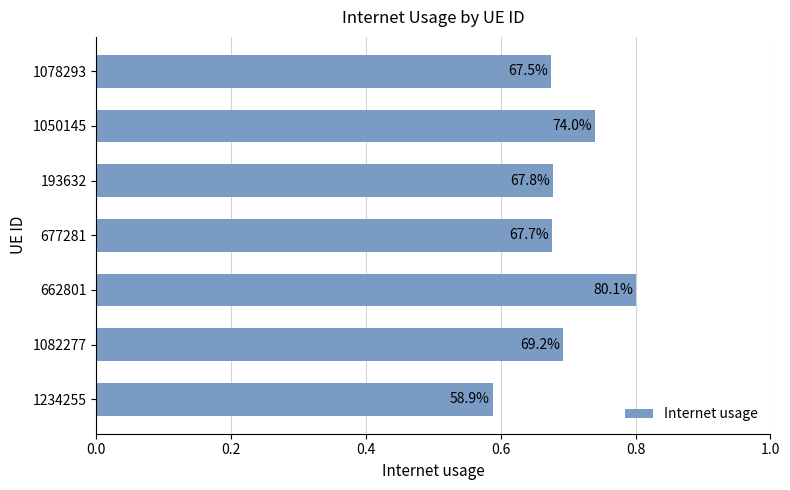

What is the difference between the maximum and second lowest values?

0.1